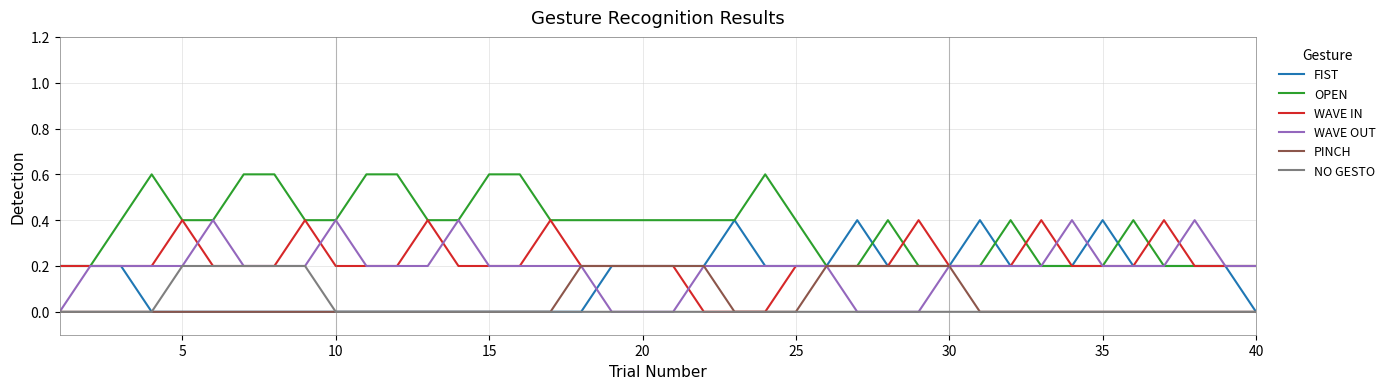

At how many categories does at least one series exceed 0?

40